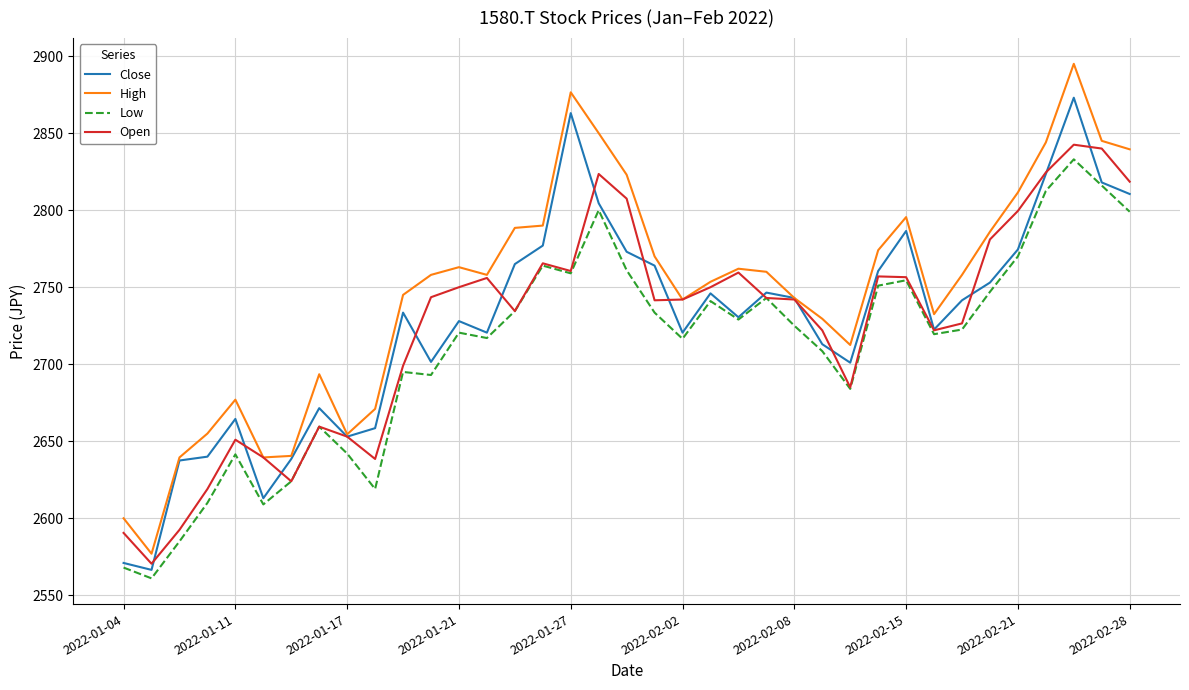

Which series has the widest spread of values?

High